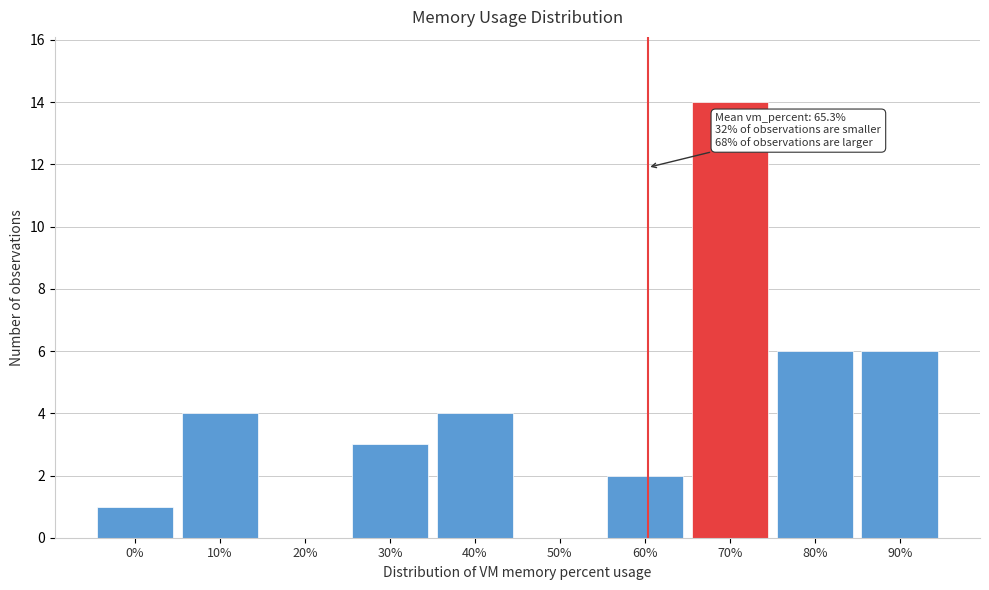

Reading right to left, extract all data points from this chart.

90%=6	80%=6	70%=14	60%=2	50%=0	40%=4	30%=3	20%=0	10%=4	0%=1